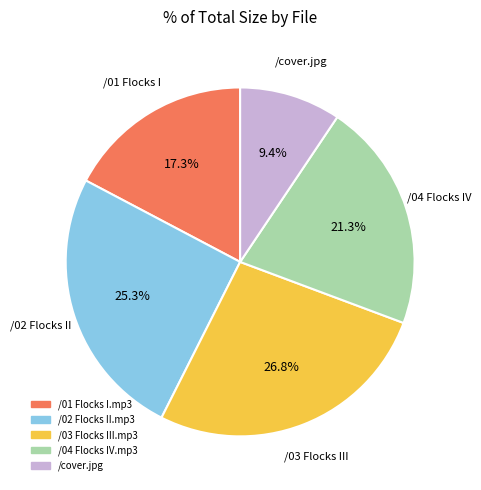

How much of the chart is everything except /03 Flocks III.mp3?

73.2%